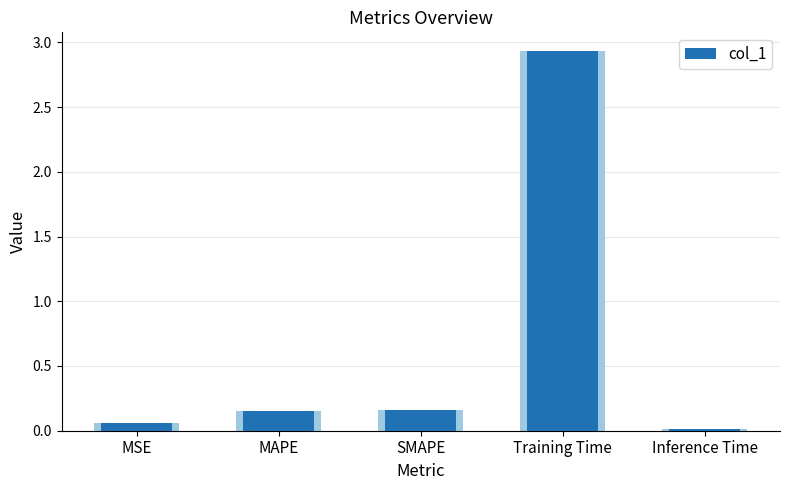

List the labels in order of value, largest first.

Training Time, SMAPE, MAPE, MSE, Inference Time